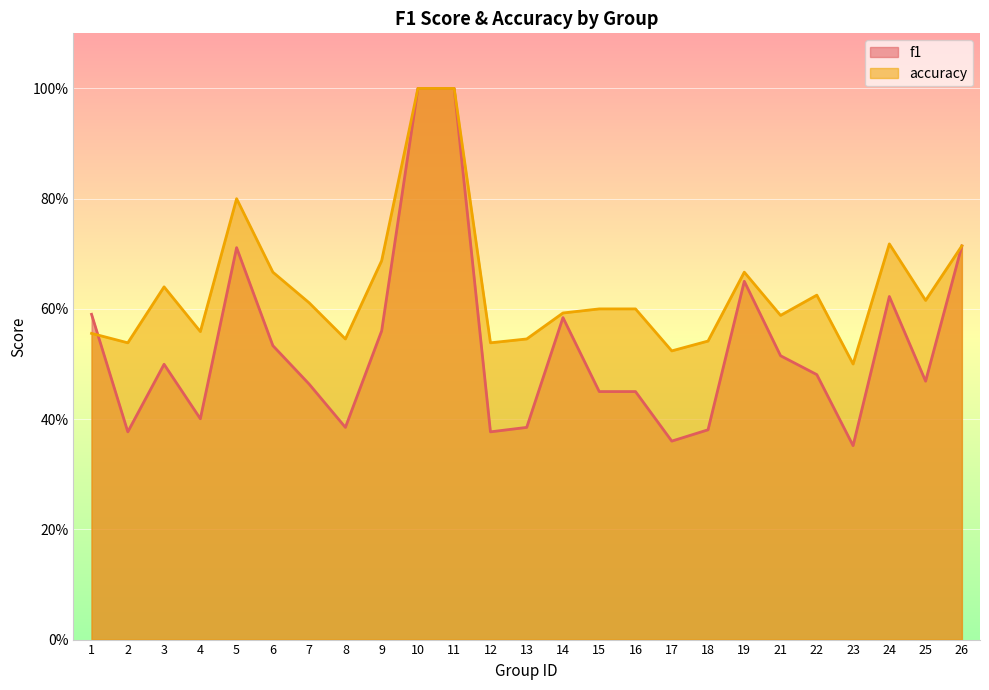

List the series in order of their peak value, highest first.

f1, accuracy